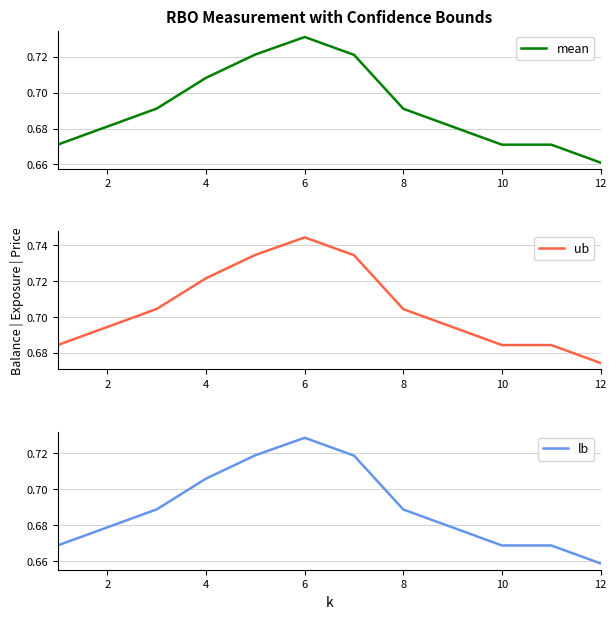

True or false: mean and ub cross at least once.

False